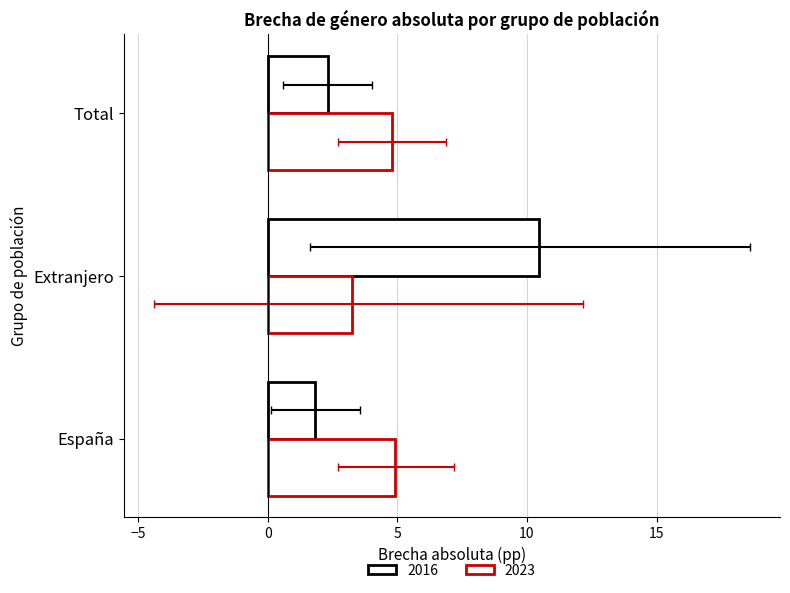

At Extranjero, list the series in order from smallest to largest.

2023, 2016